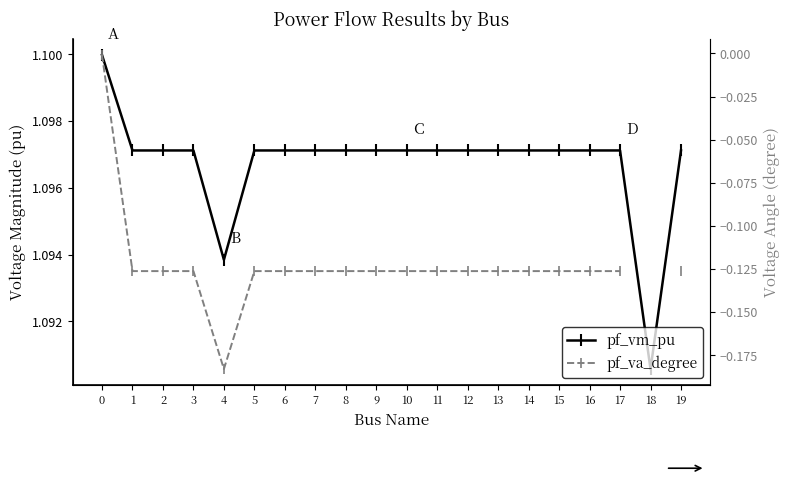

List the series in order of their peak value, lowest first.

pf_va_degree, pf_vm_pu